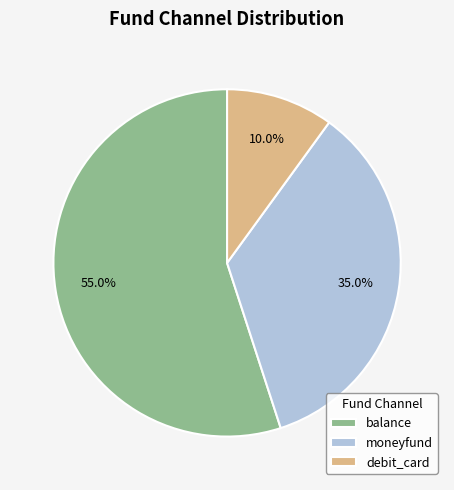

What percentage is NOT represented by moneyfund?

65.0%